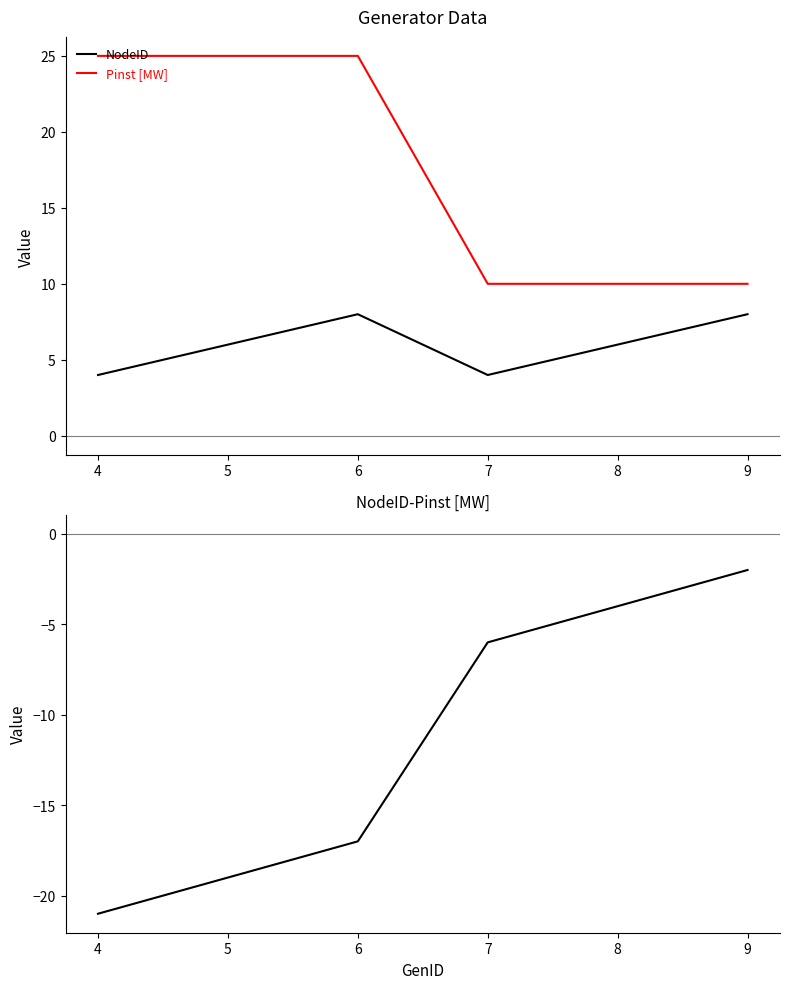

How many data points does each series have?

6